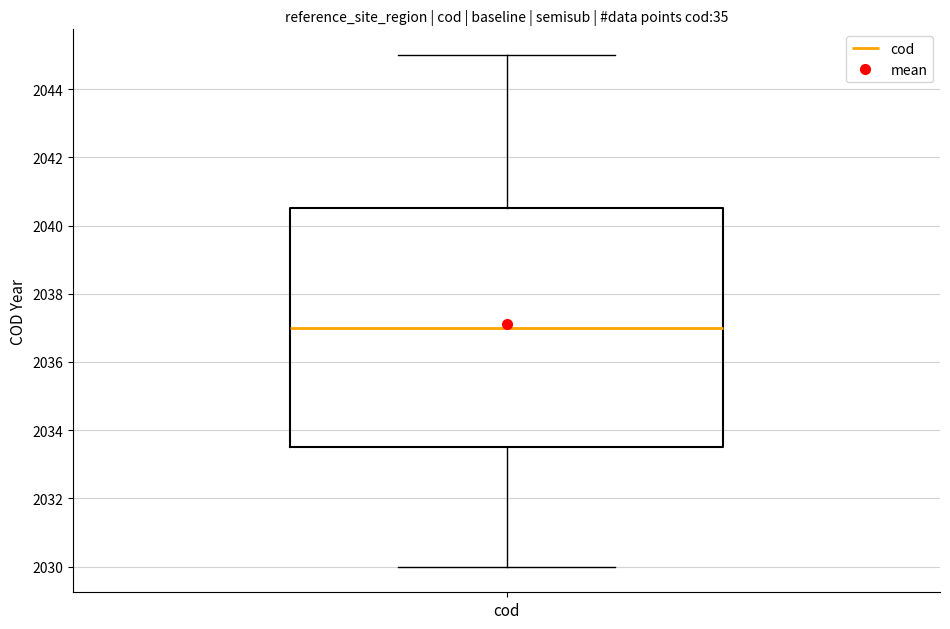

Where does the upper whisker of the box for cod end on the y-axis? The values are not printed on the chart, so give them approximately, as read against the axis.

2045.0